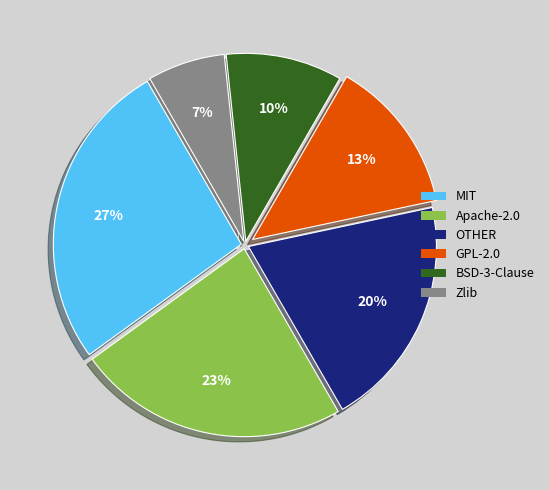

To the nearest percent, what percentage of the pie is Zlib?

7%